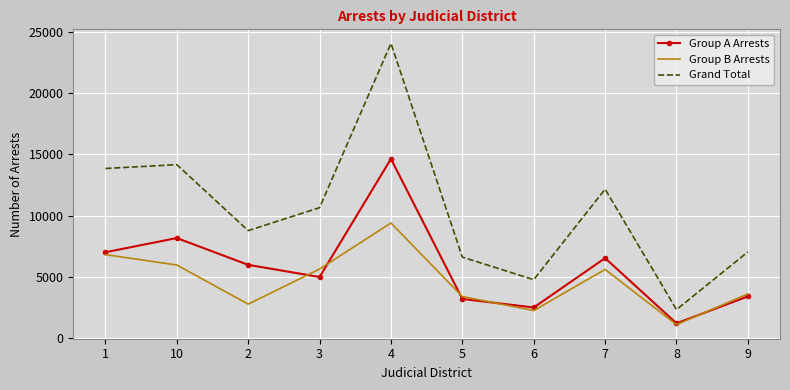

In Grand Total, how many points are higher than both neighbors (excluding endpoints)?

3